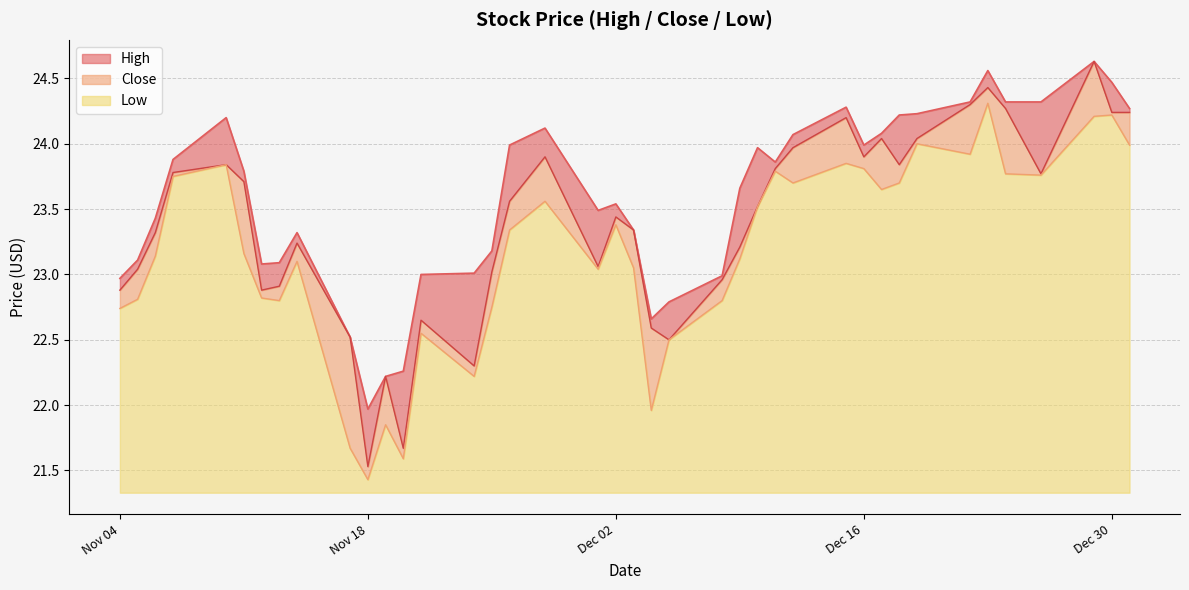

True or false: Low and High intersect in this chart.

False